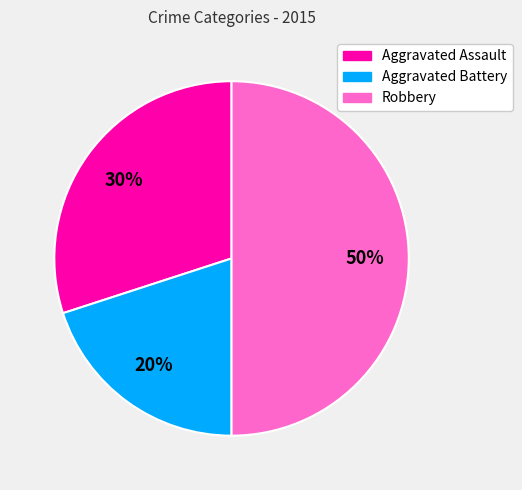

Combined, do Robbery and Aggravated Assault account for over 50%?

Yes